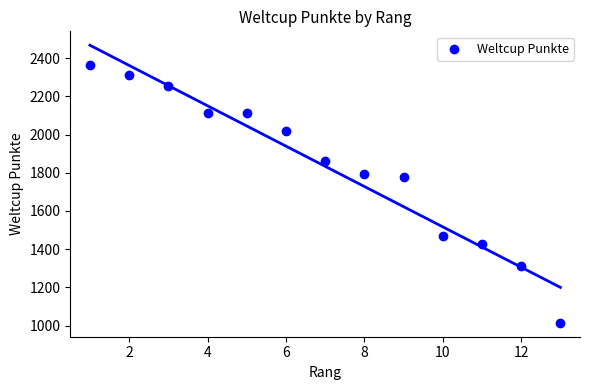

What is the range of X values (max minus min)?

12